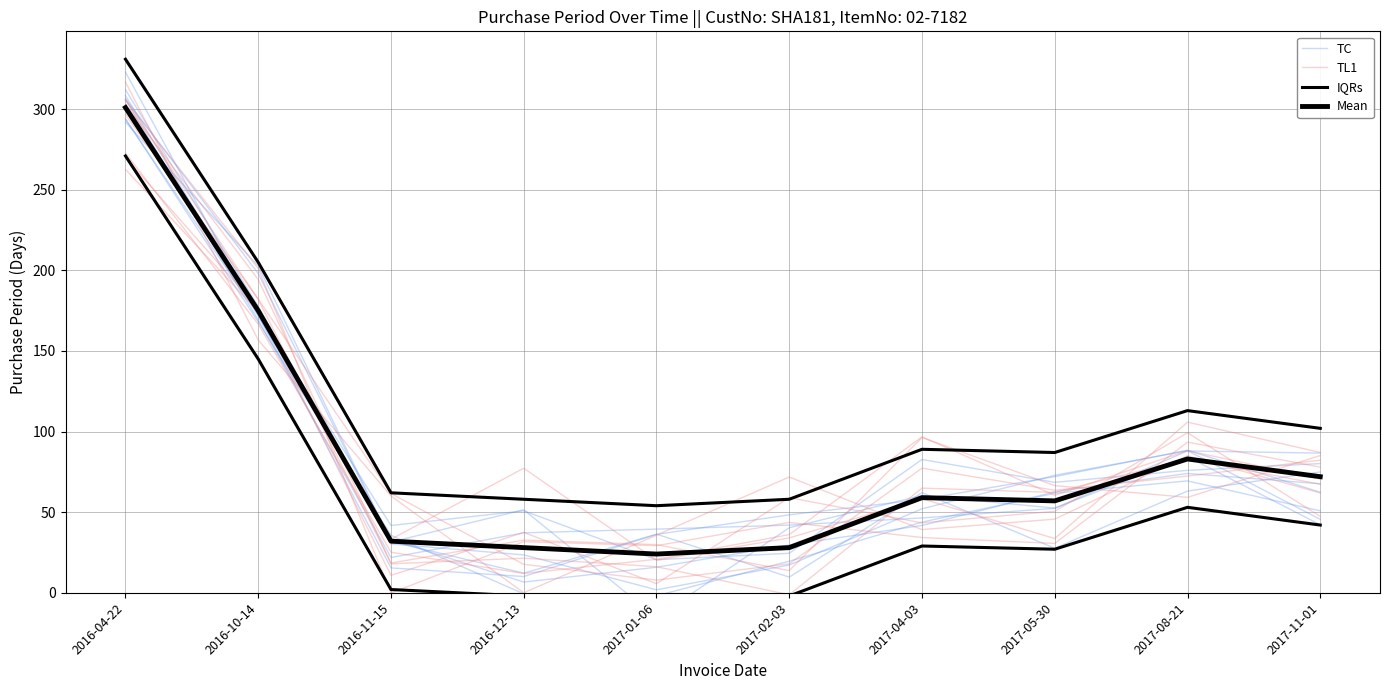

True or false: TC has a value of 24.5 at 2017-02-03.

True